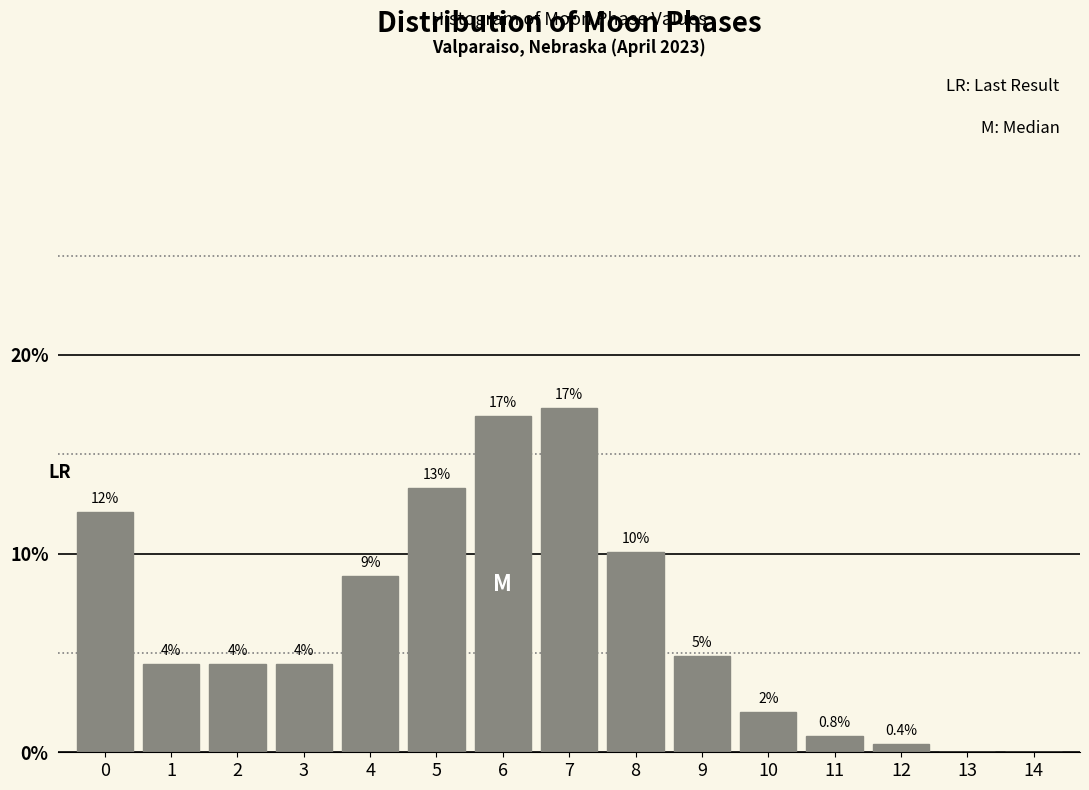

Are the bars horizontal?

No